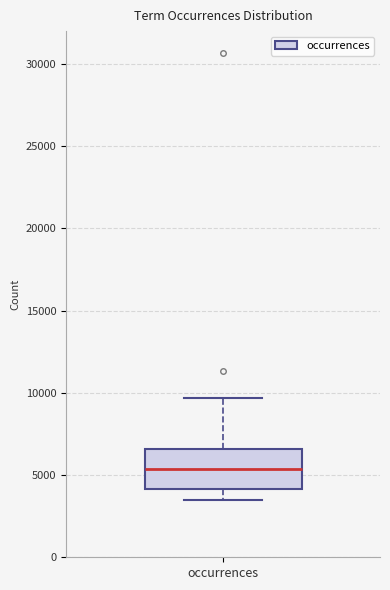

Read this box plot against the y-axis: the position of the median line, the range covered by the box, and the ends of both whiskers. The values are not printed on the chart, so give them approximately, as read against the axis.

median 5500, box 4000 to 6500, whiskers 3500 to 9500